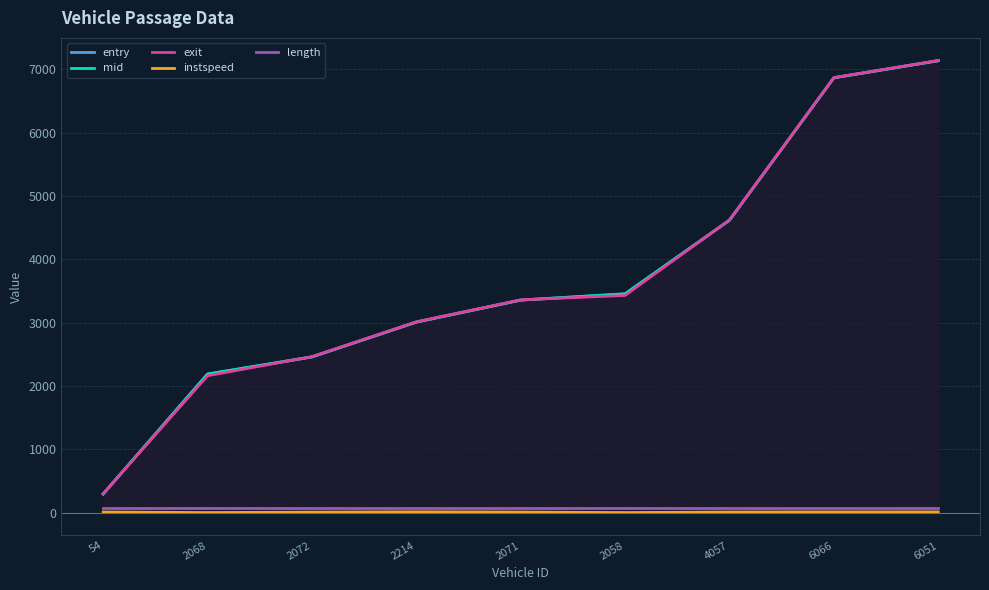

What is the smallest value displayed?

5.0